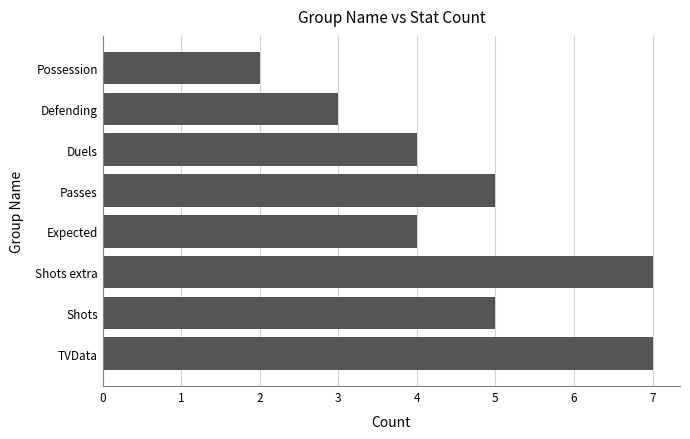

True or false: the data shows 5 at Passes.

True